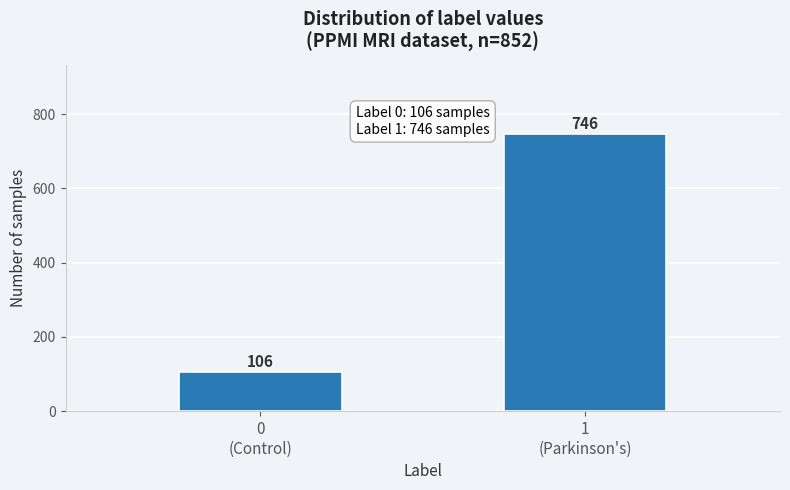

Reading left to right, transcribe all the data shown in this chart.

106	746